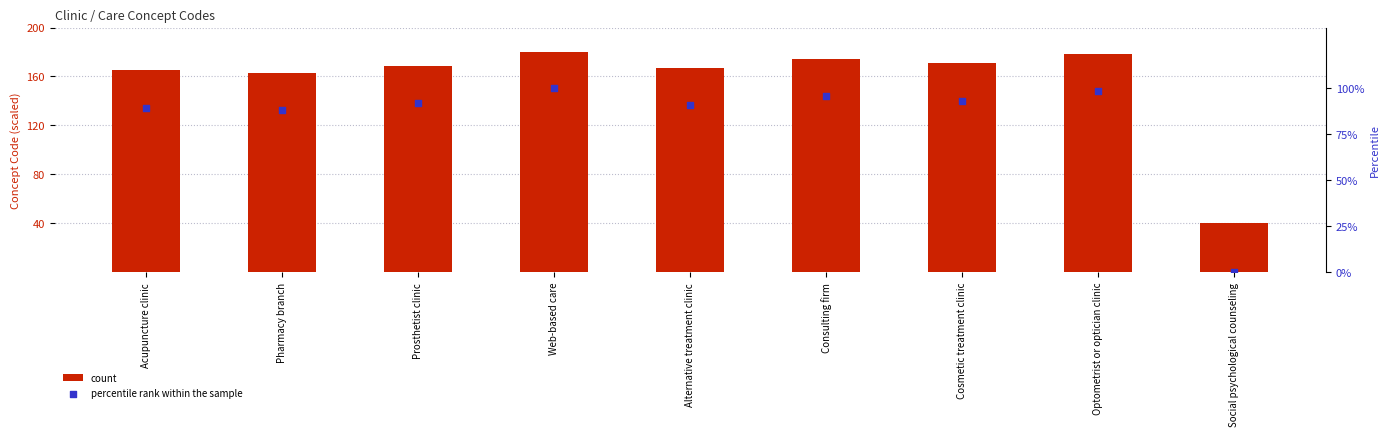

Which series has the widest spread of Y values?

count